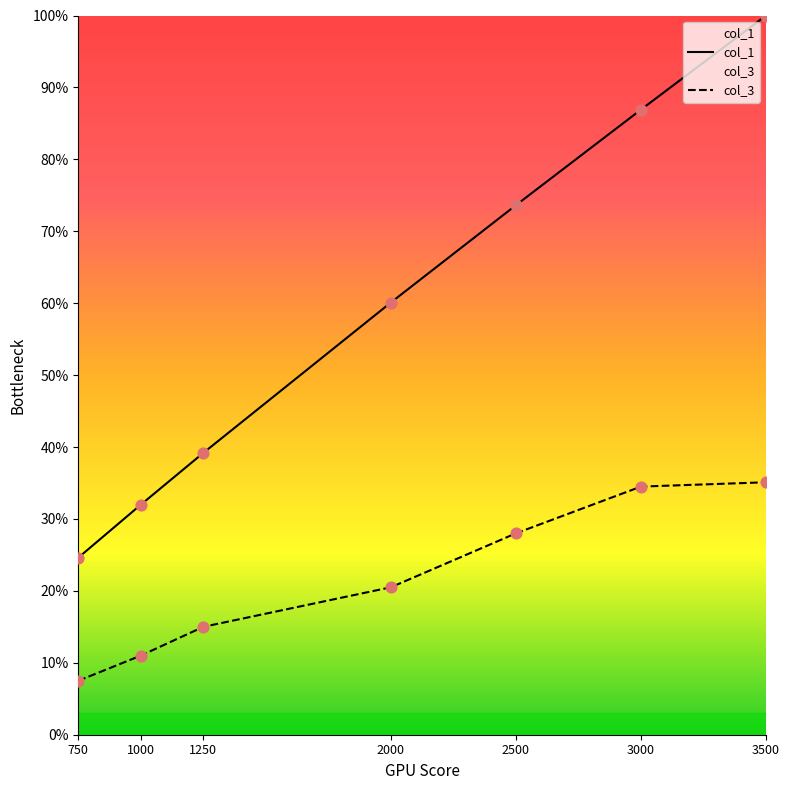

What are all the series names shown in the legend?

col_1, col_3